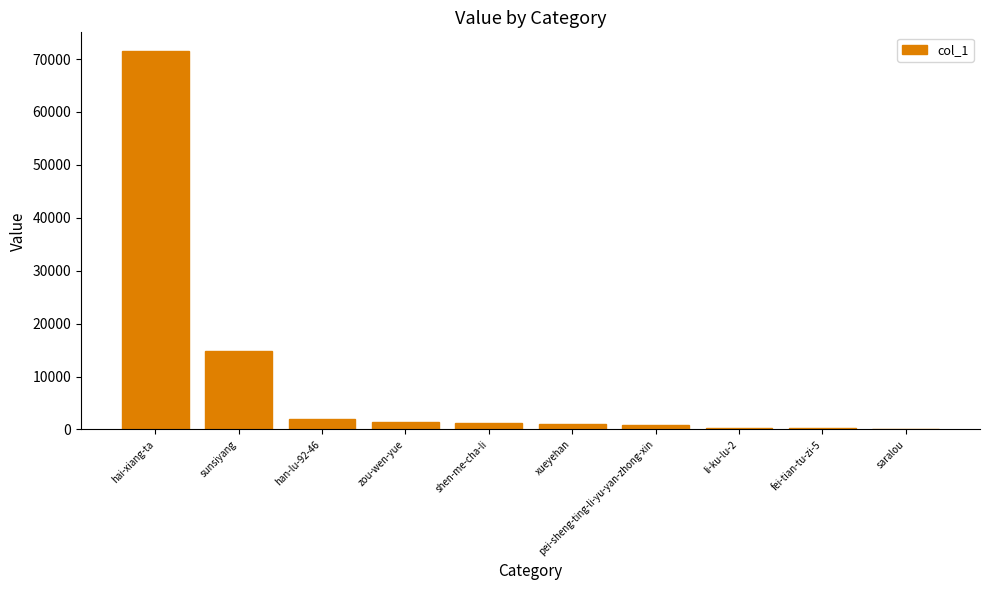

The chart shows a value of 213 at fei-tian-tu-zi-5. True or false?

True